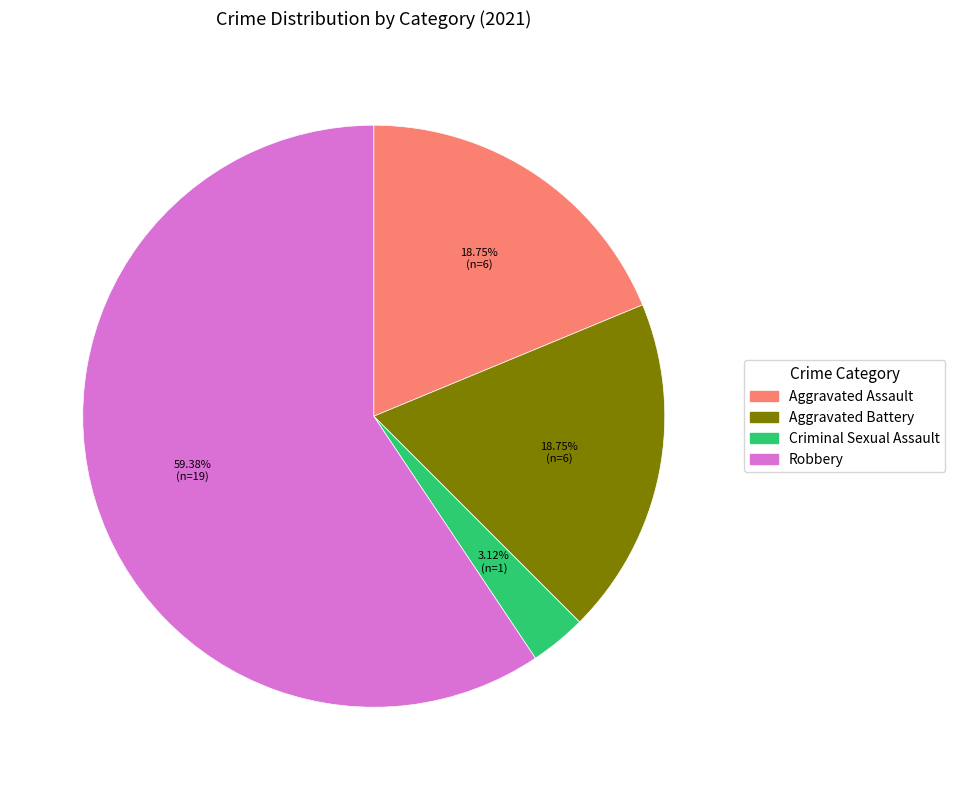

Is there a majority slice in this chart?

Yes